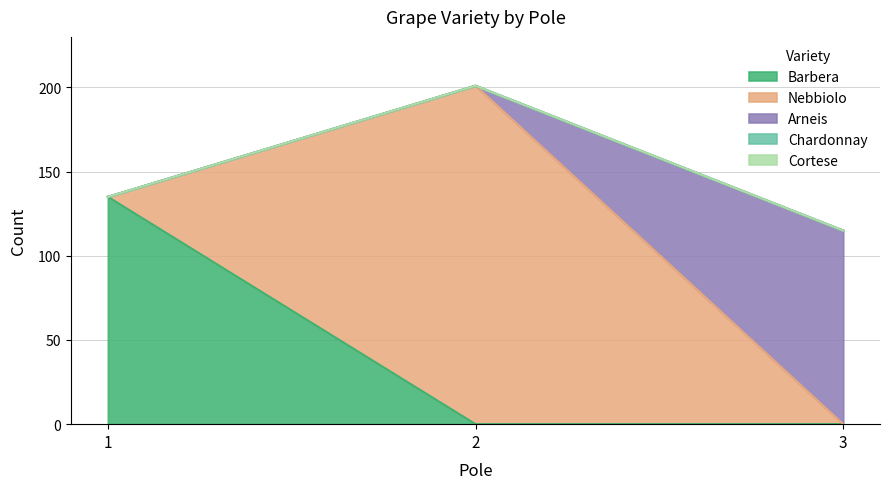

Rank the series at 1 from lowest to highest value.

Nebbiolo, Arneis, Chardonnay, Cortese, Barbera